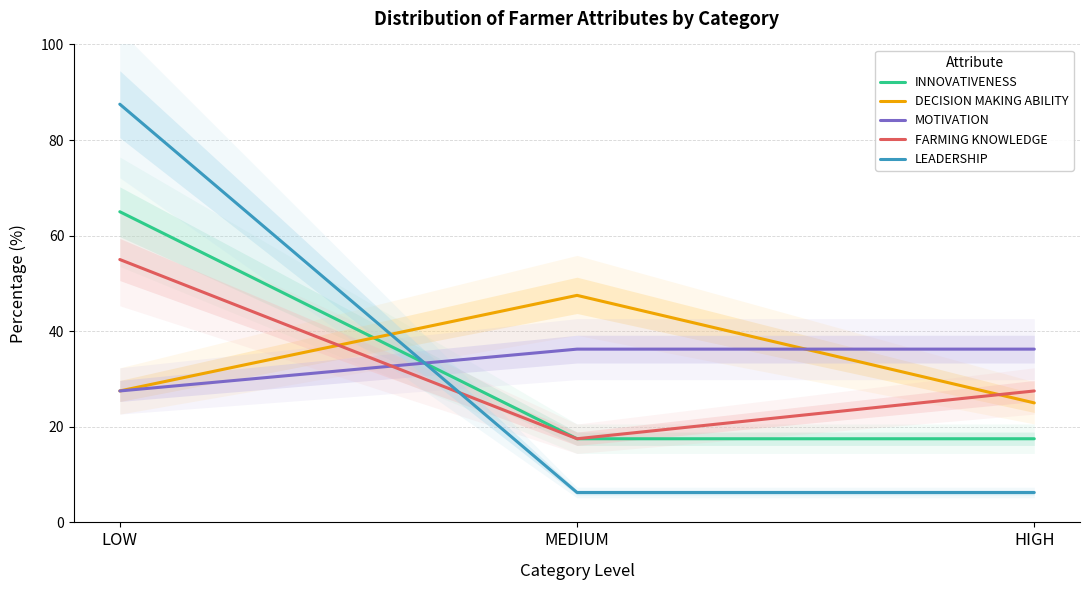

At how many categories does at least one series exceed 26?

3